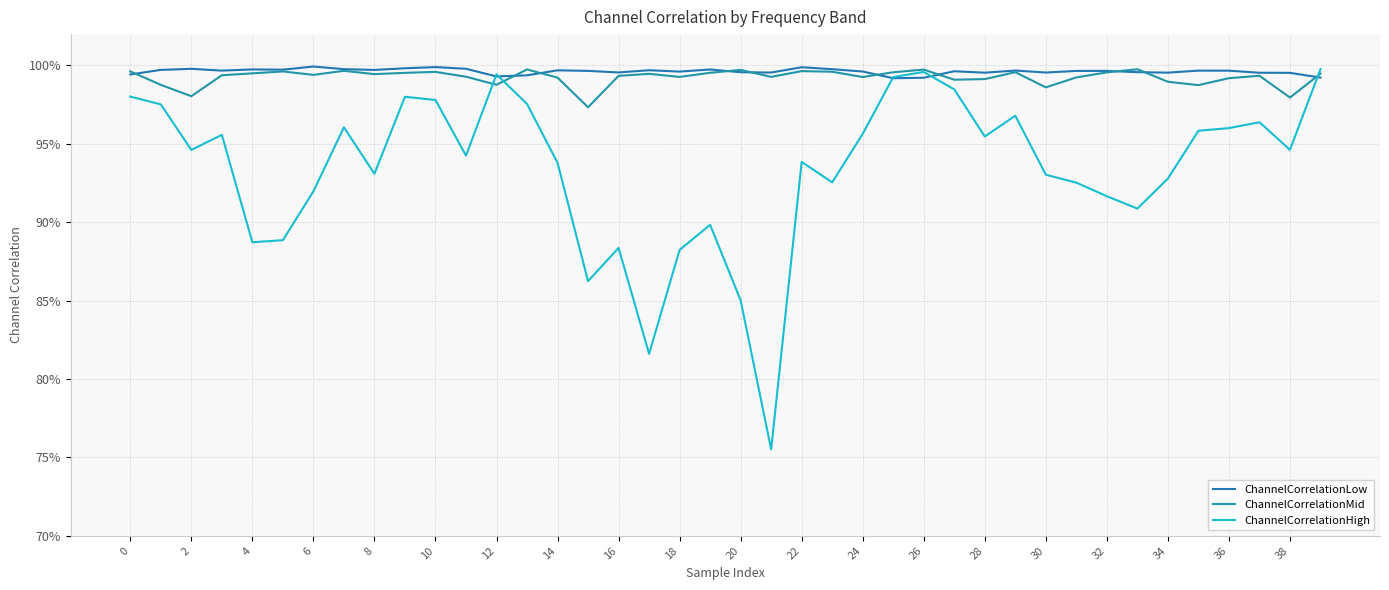

Is this an area chart (filled region under the line)?

No